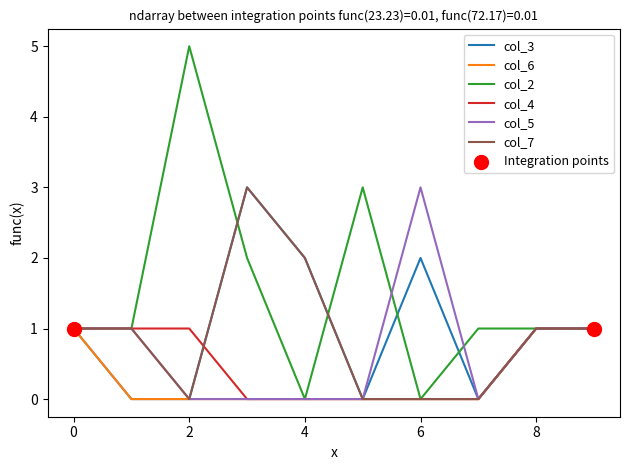

Which series has the largest range (max minus min)?

col_2